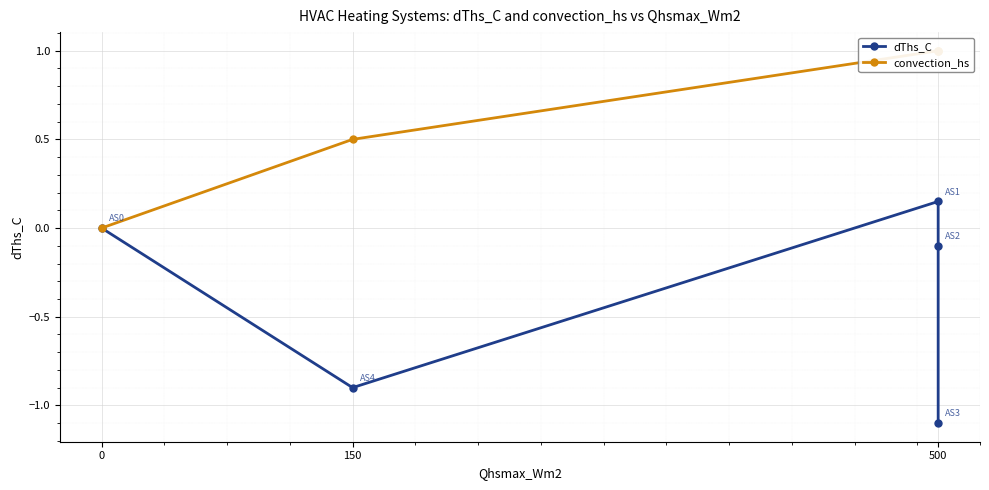

What is the difference between the dThs_C values at 500 and 0?

1.1